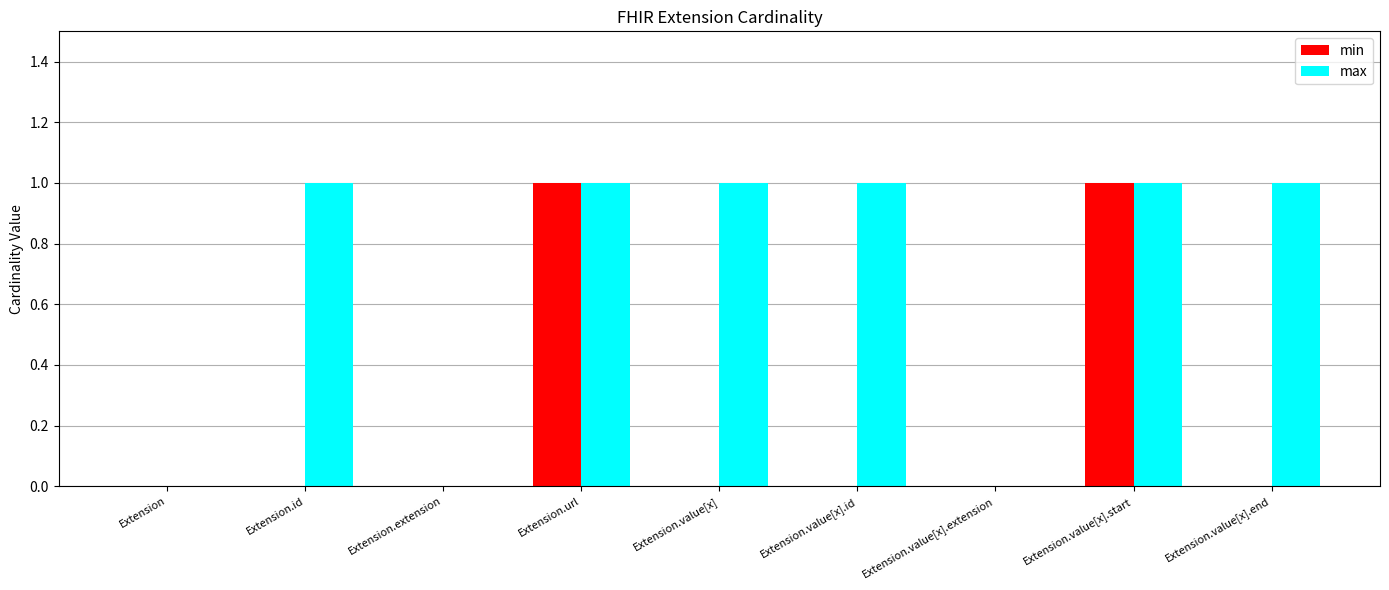

How many distinct data groups are displayed?

2